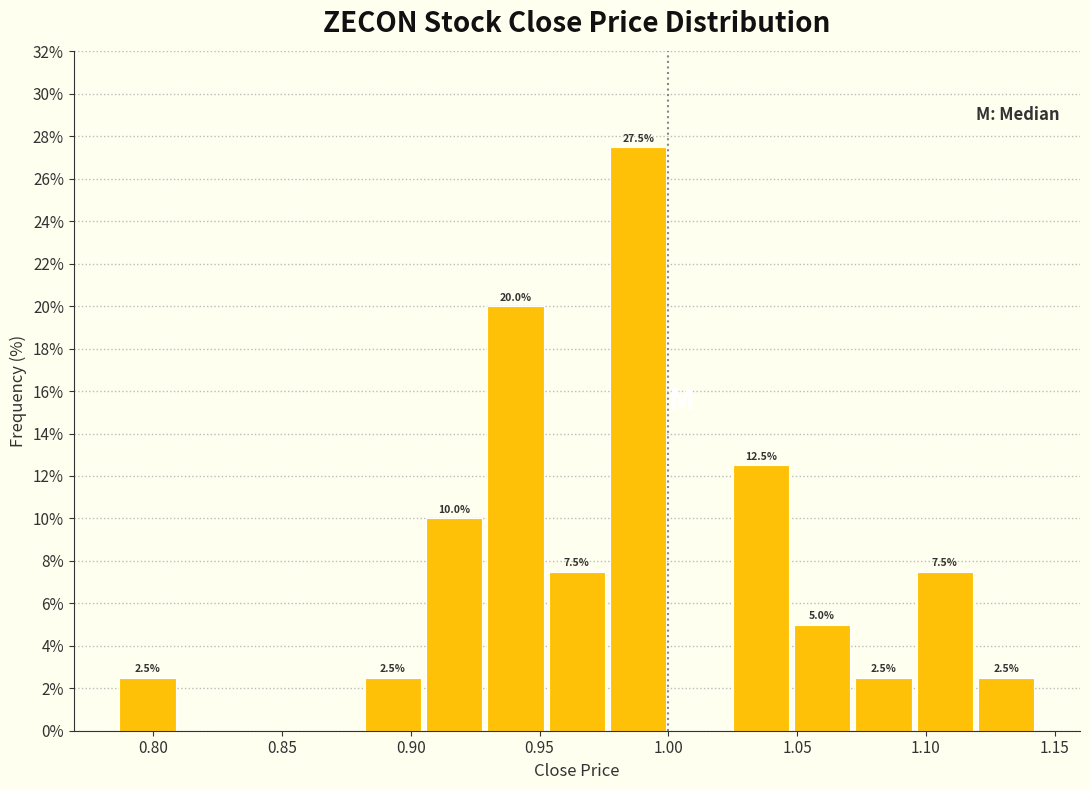

Which range on the x-axis has the tallest bar?

0.975 to 1.000